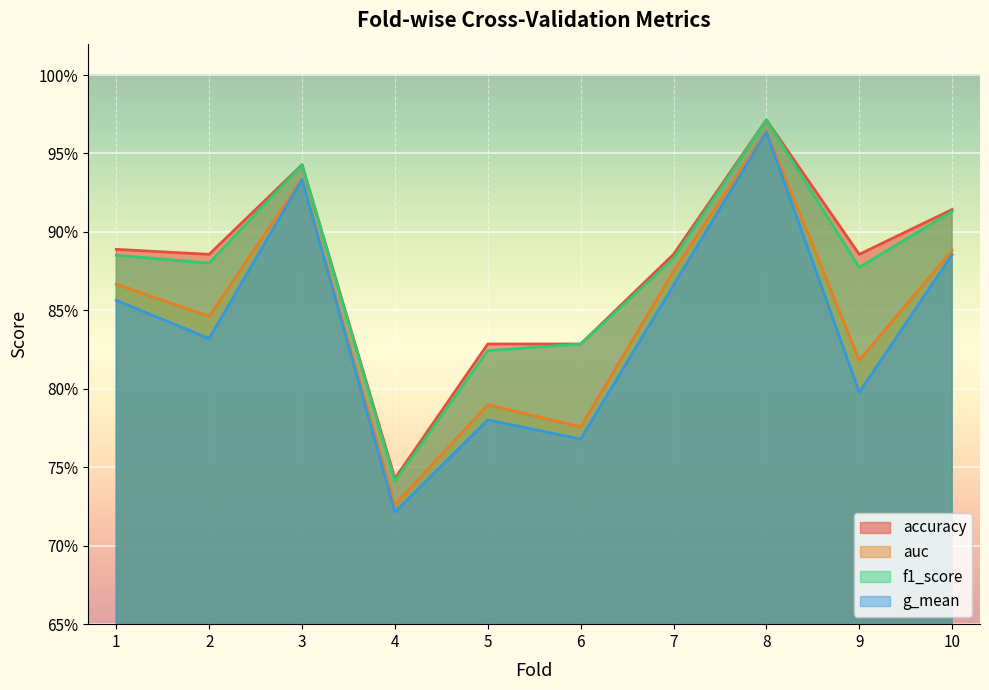

What are all the series names shown in the legend?

accuracy, auc, f1_score, g_mean